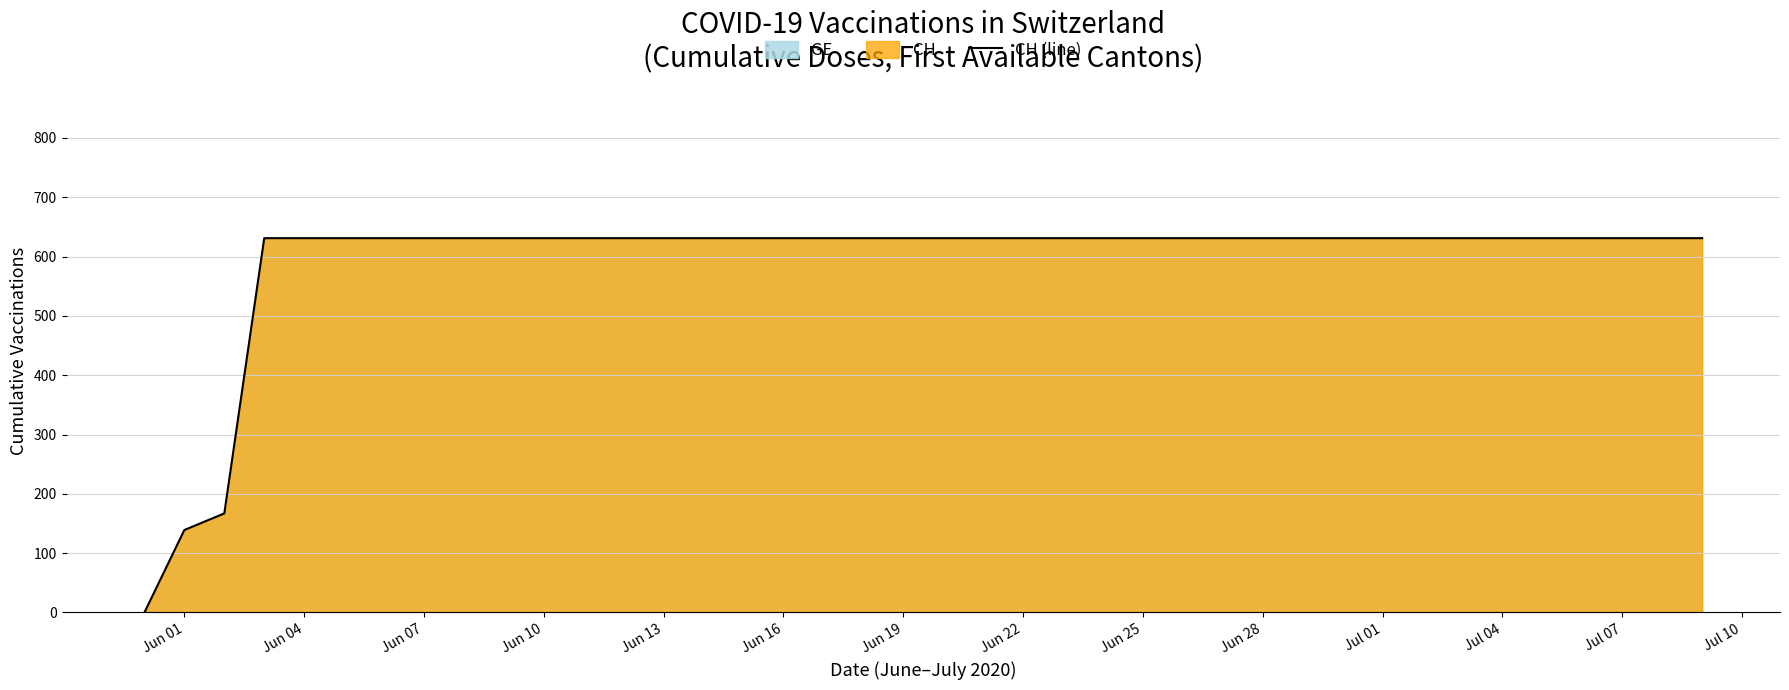

What is the approximate value at Jun 25, to the nearest 50?

650